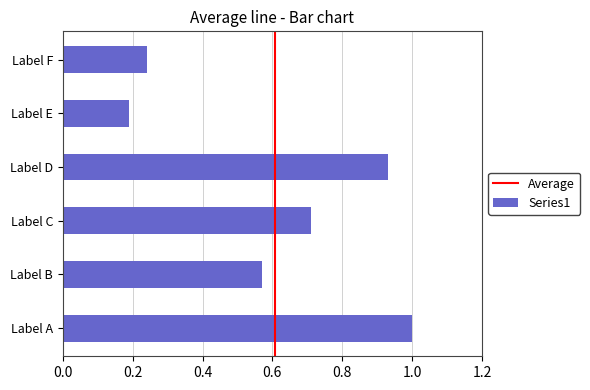

At which category does the chart reach its peak across all series?

Label A